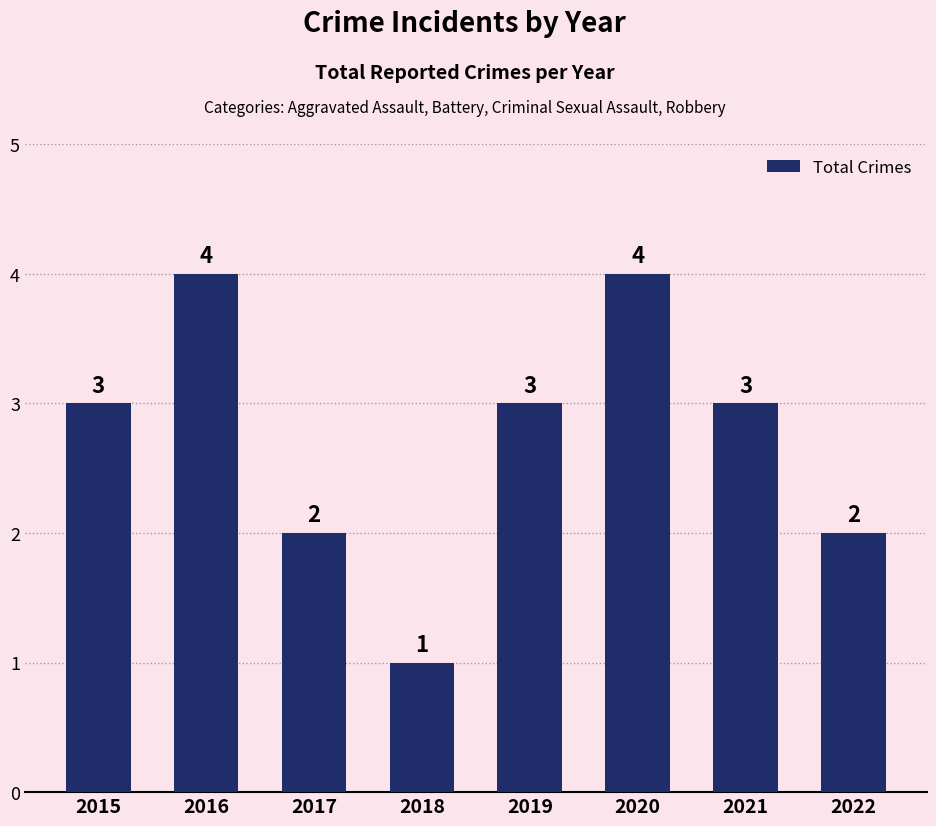

What is the maximum value shown in the chart?

4